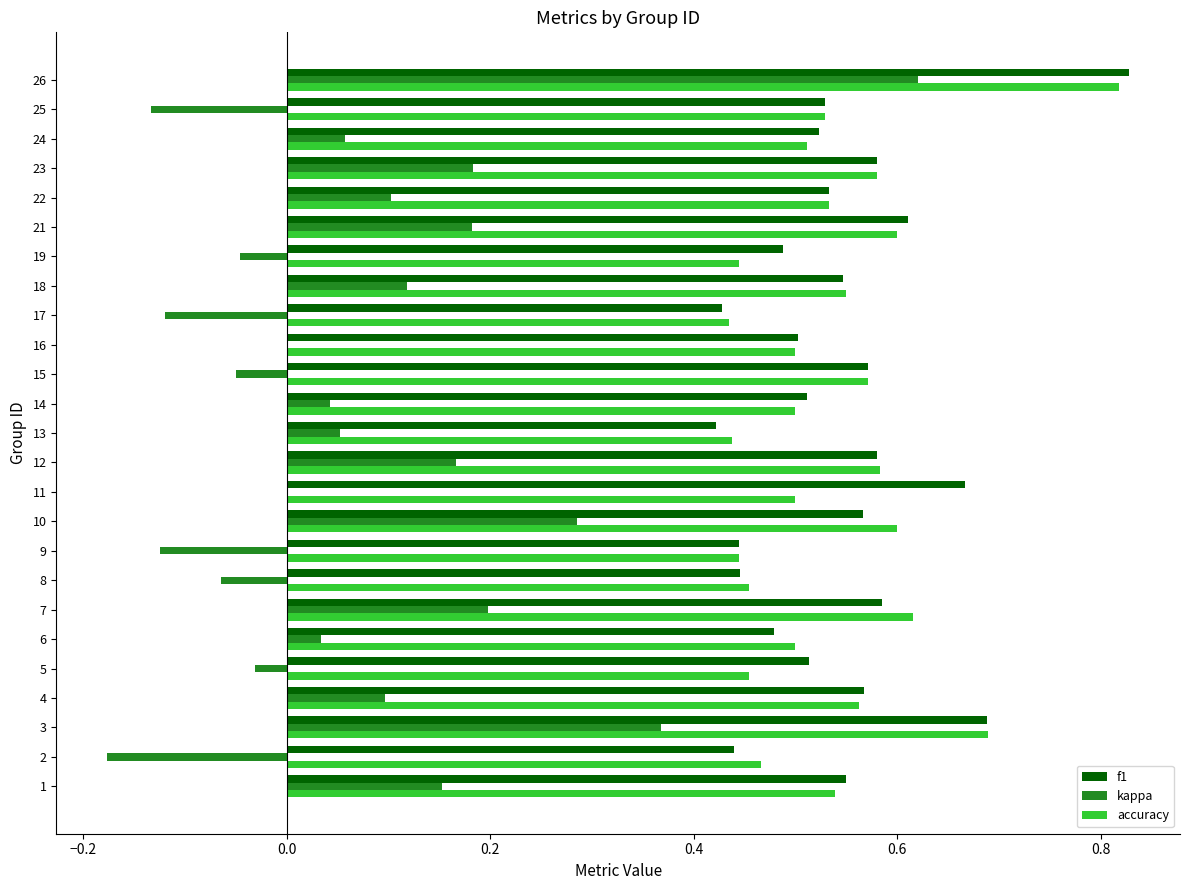

Which series has the widest spread of values?

kappa